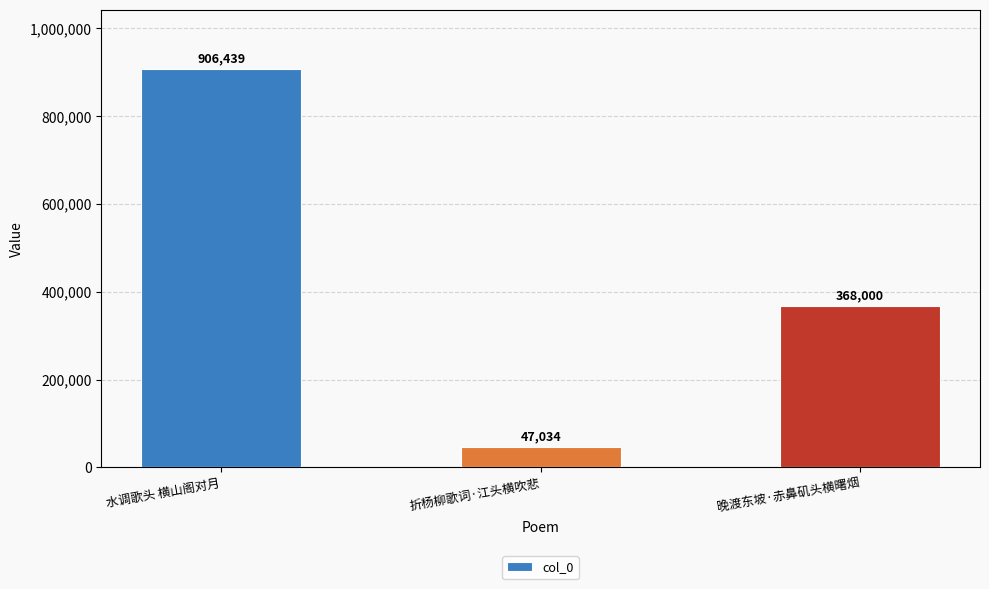

What is the greatest value displayed?

906439